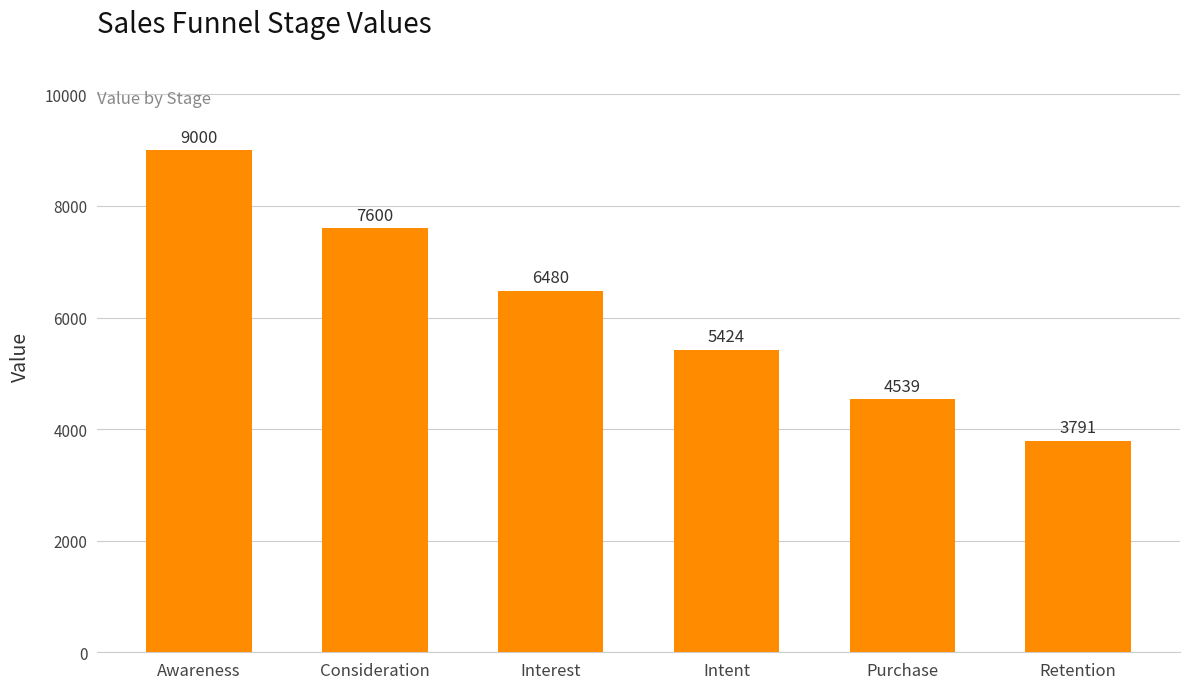

How many bars are there in total?

6